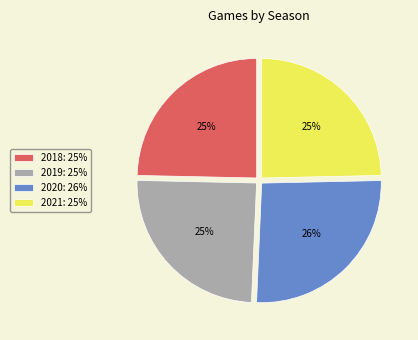

To the nearest percent, what percentage of the pie is 2021?

25%